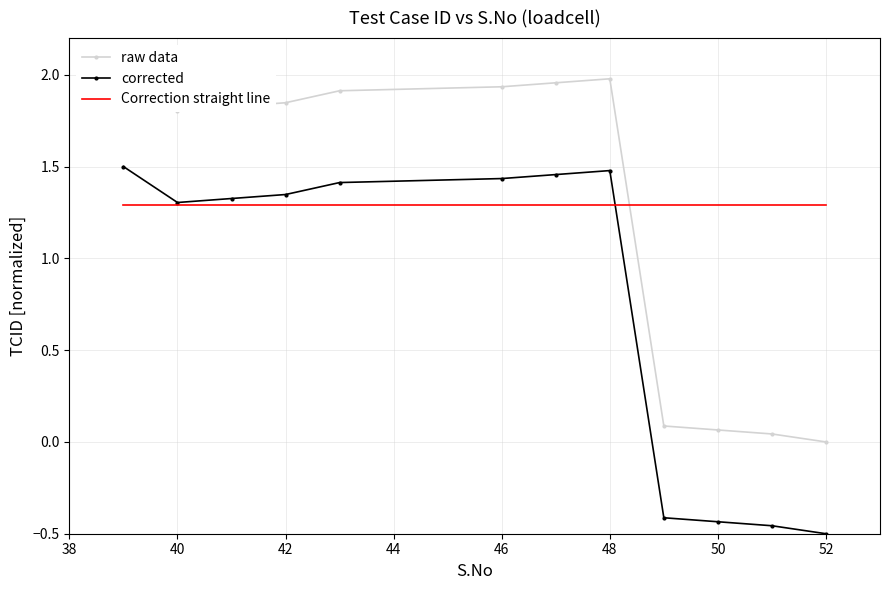

Is it true that Correction straight line equals 2.0 at 40?

False